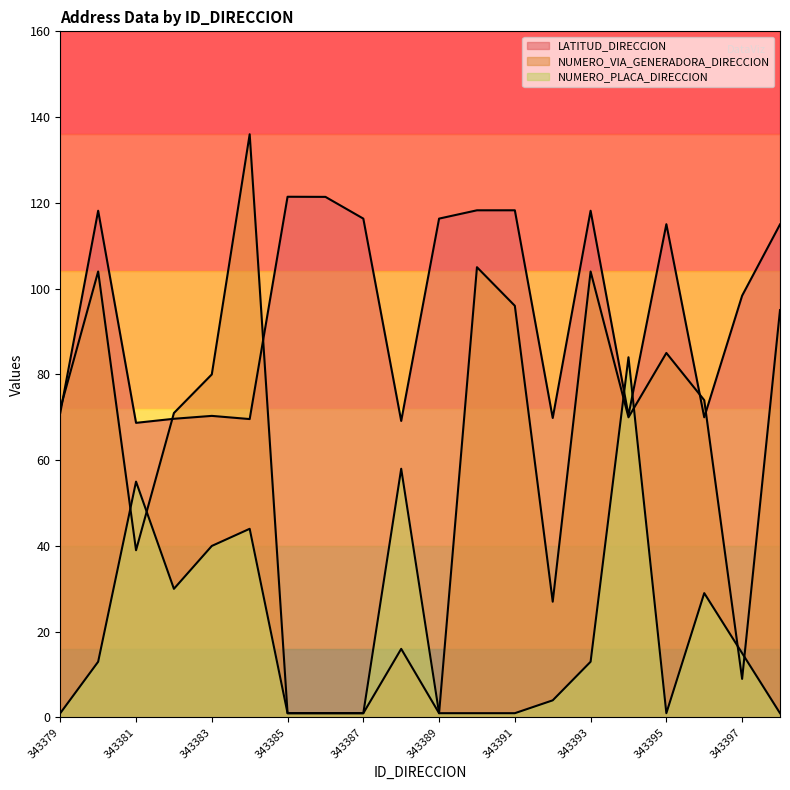

How many data points in NUMERO_VIA_GENERADORA_DIRECCION are less than 72?

10